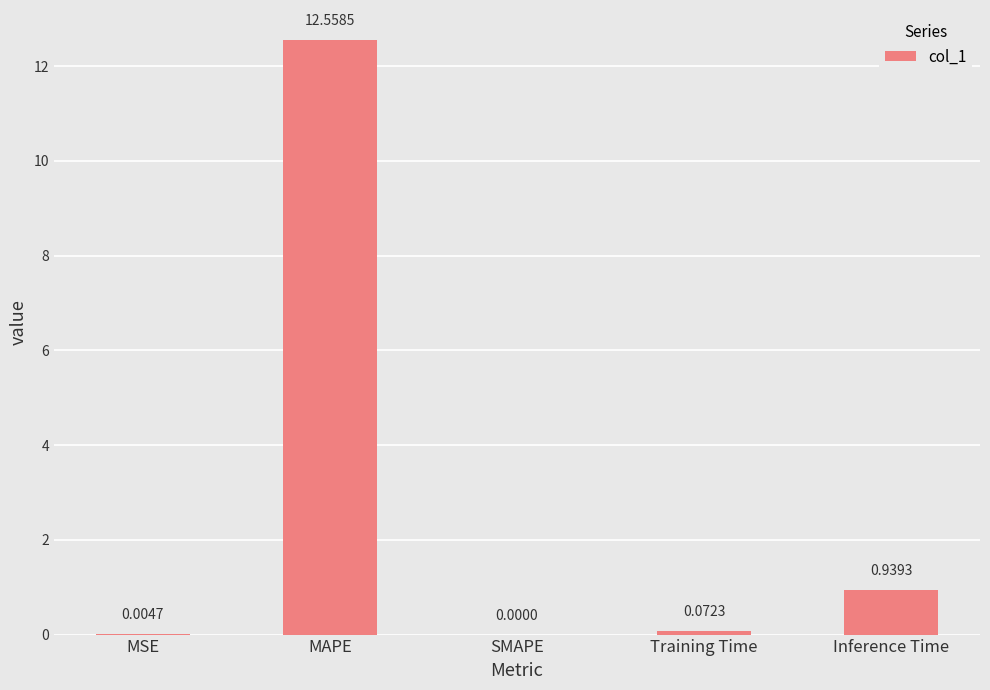

At which label is the value closest to 6?

Inference Time